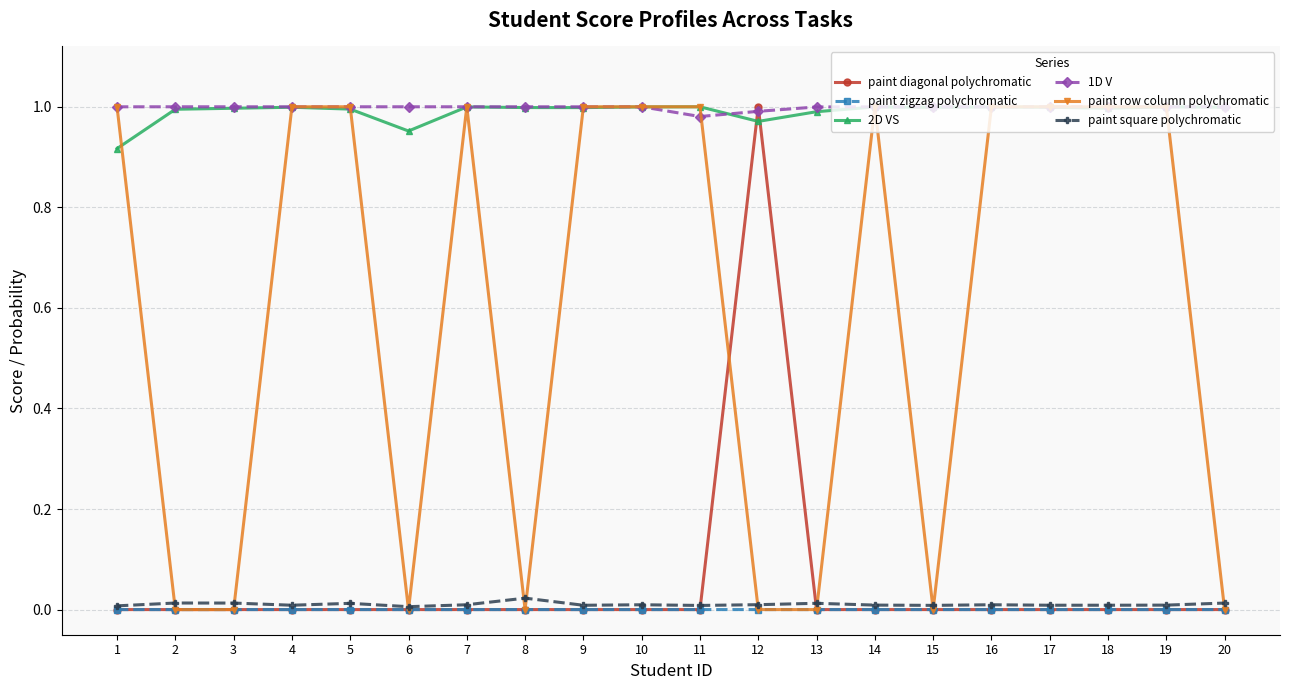

Which series has the widest spread of values?

paint row column polychromatic